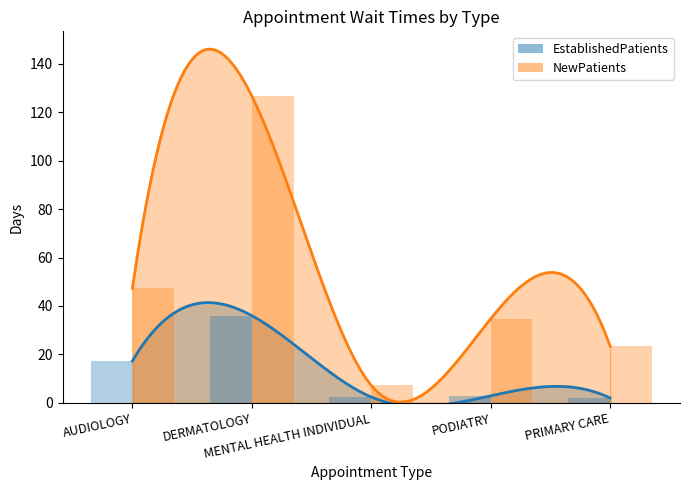

What is the difference between the maximum and second lowest values in the EstablishedPatients series?

33.6